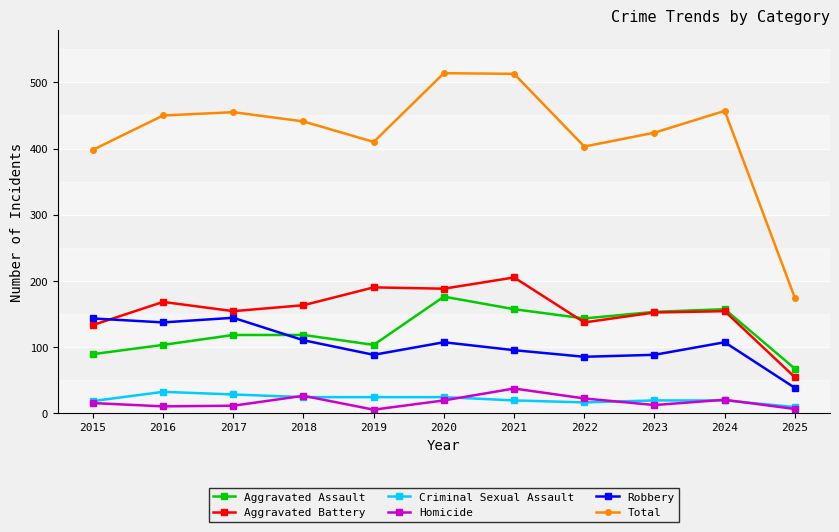

How many data points in Total are less than 441?

5